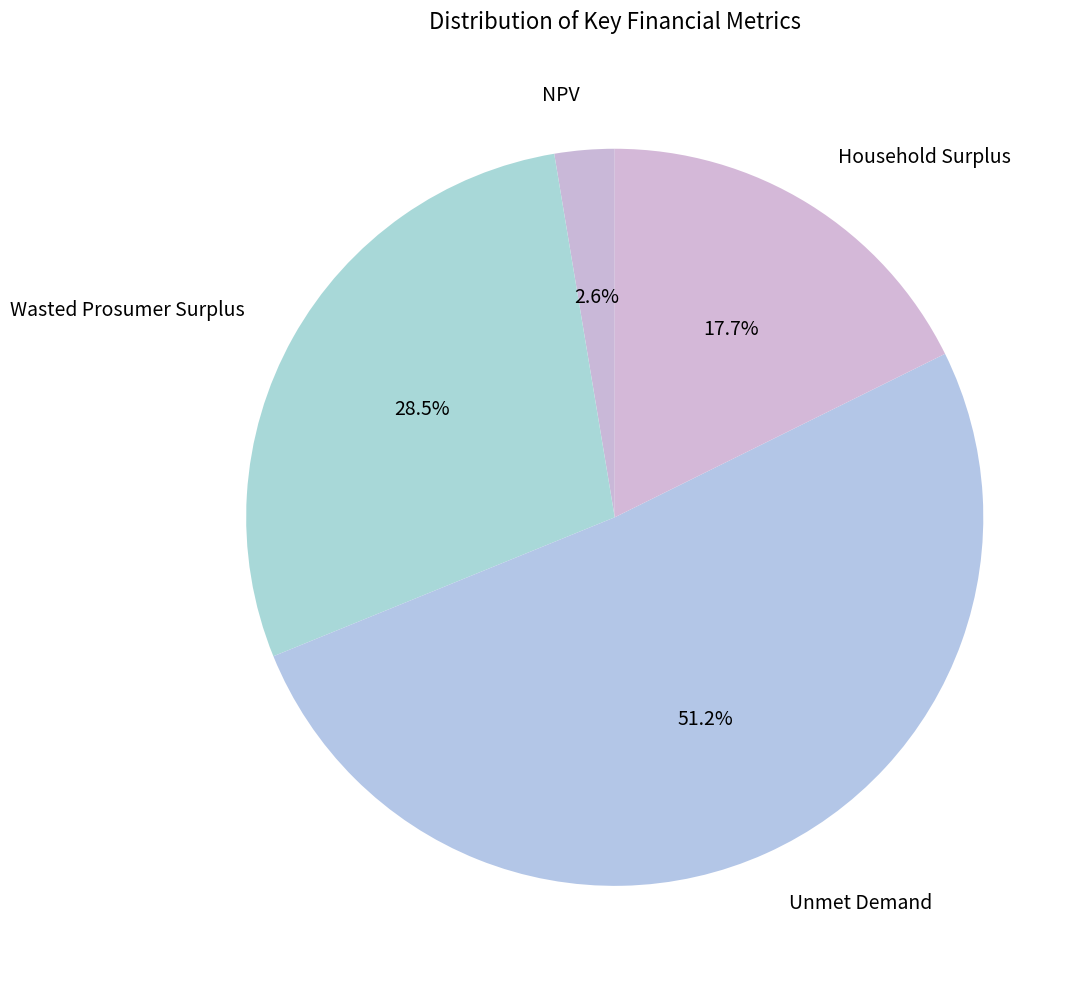

How much of the chart is everything except Unmet Demand?

48.8%